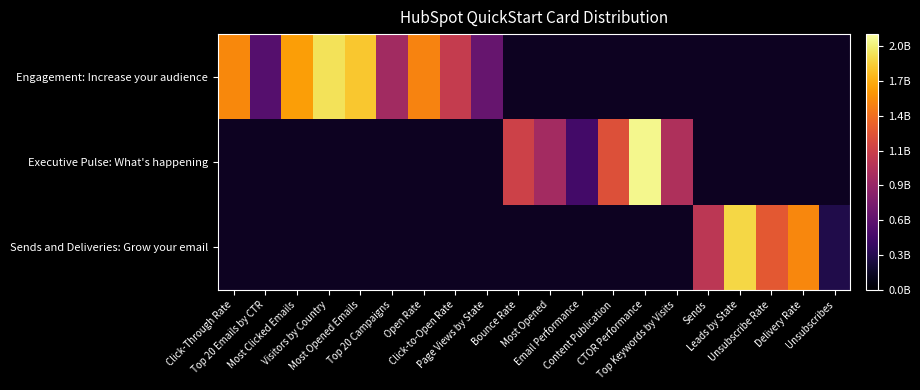

Is it true that Engagement: Increase your audience equals 1821818888.0 at Most Opened Emails?

True